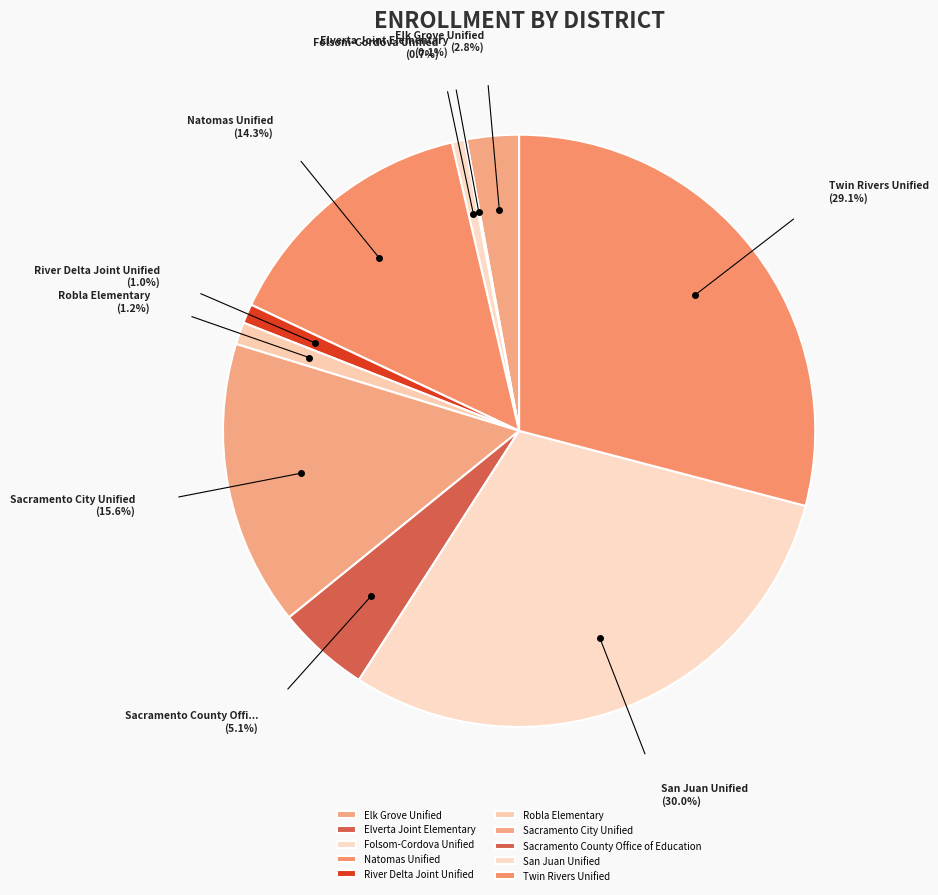

Rank the categories by value from lowest to highest.

Elverta Joint Elementary, Folsom-Cordova Unified, River Delta Joint Unified, Robla Elementary, Elk Grove Unified, Sacramento County Office of Education, Natomas Unified, Sacramento City Unified, Twin Rivers Unified, San Juan Unified